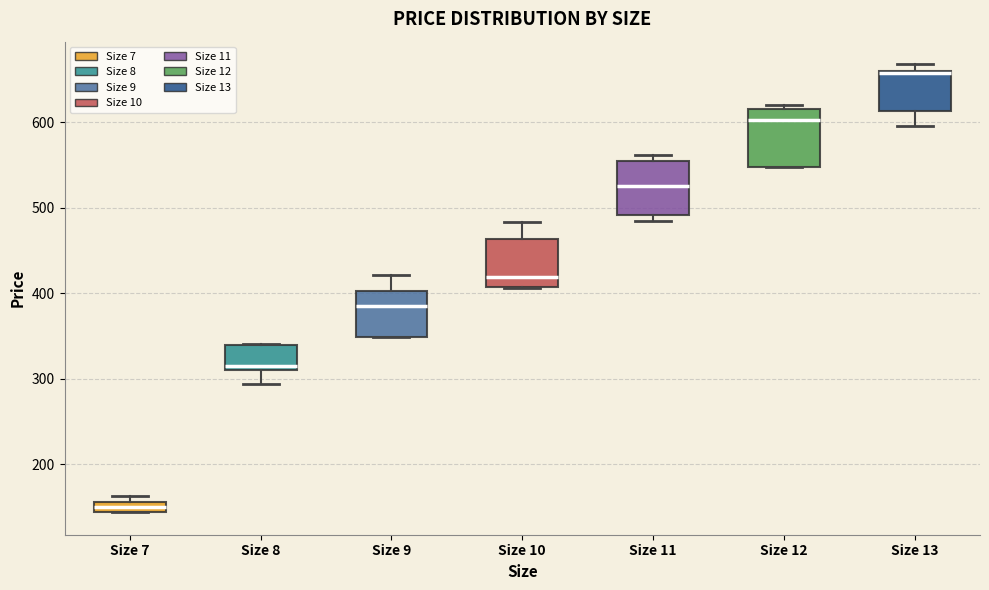

Where does the median line of the box for Size 10 sit on the y-axis? The values are not printed on the chart, so give them approximately, as read against the axis.

420